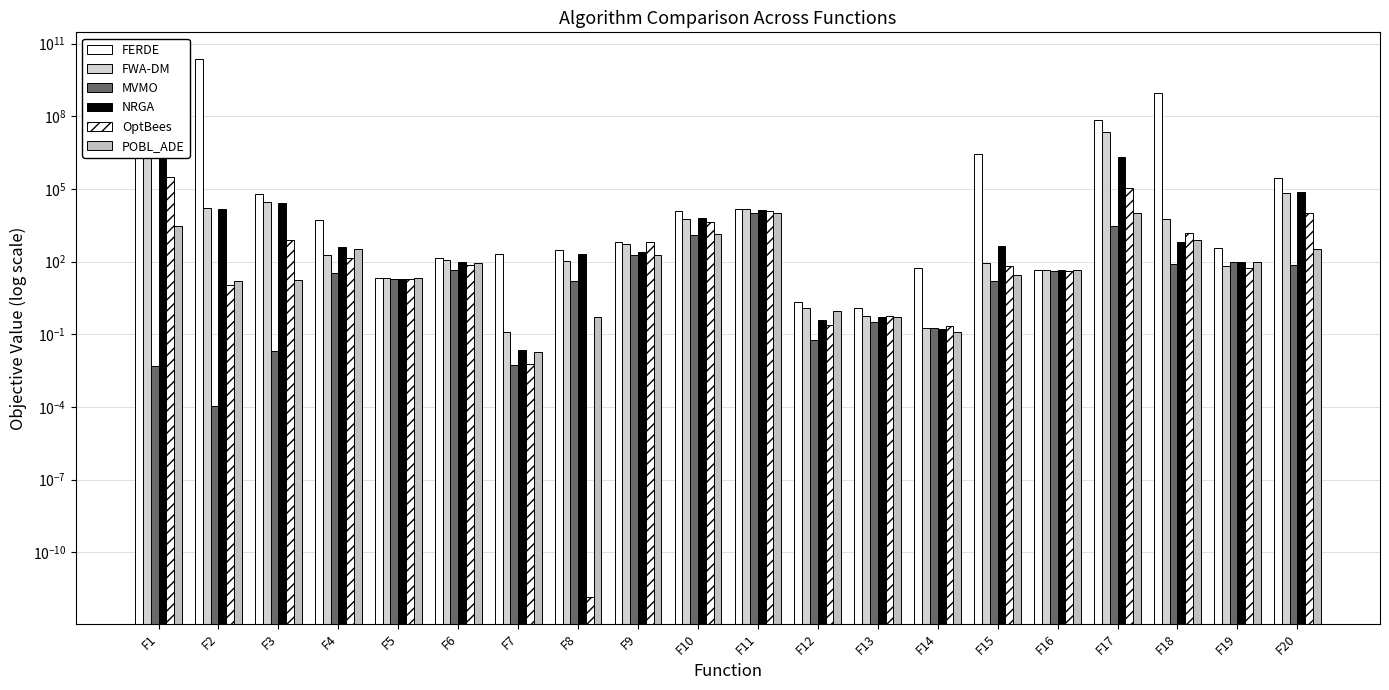

What is the value of the NRGA bar at the 3rd from the left?

27015.0